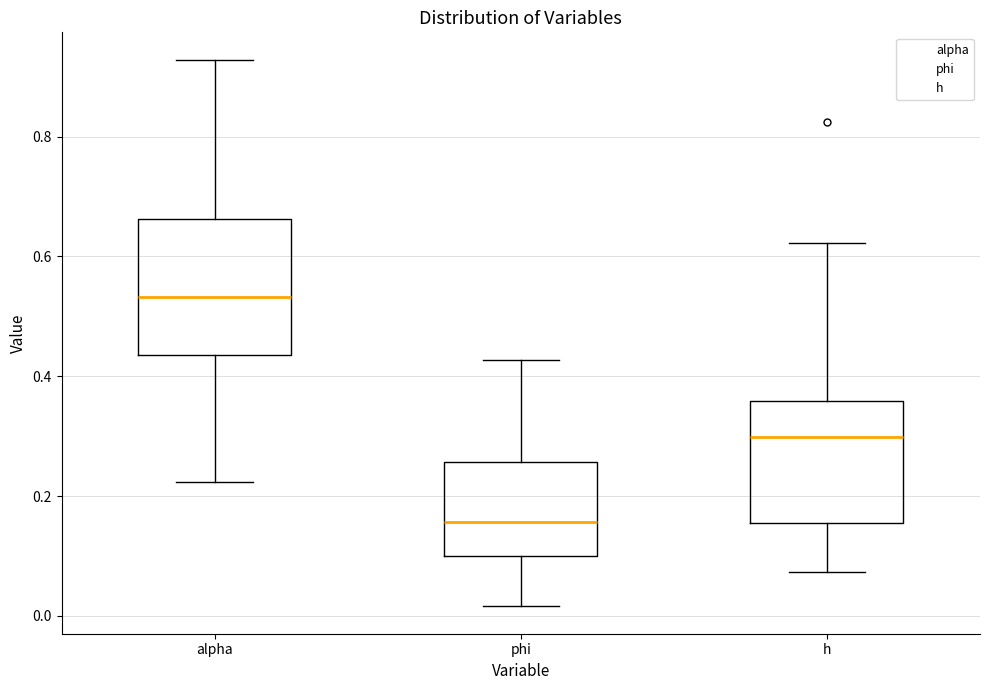

Which box's median line is the highest?

alpha